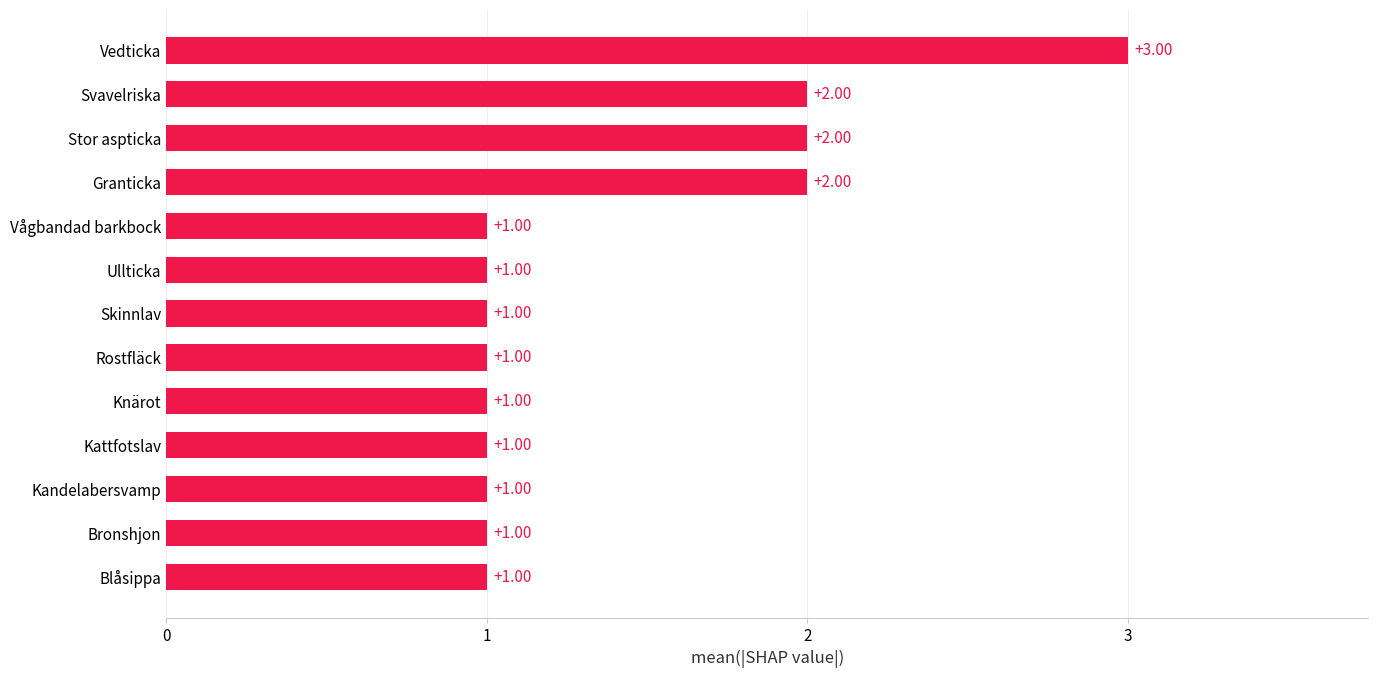

Between Kattfotslav and Granticka, which is larger?

Granticka